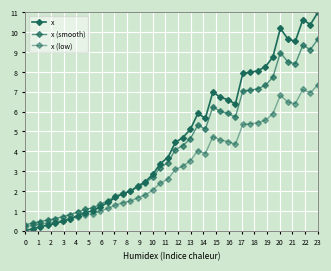

What is the value of the x (low) point at the 24th from the left?

4.0